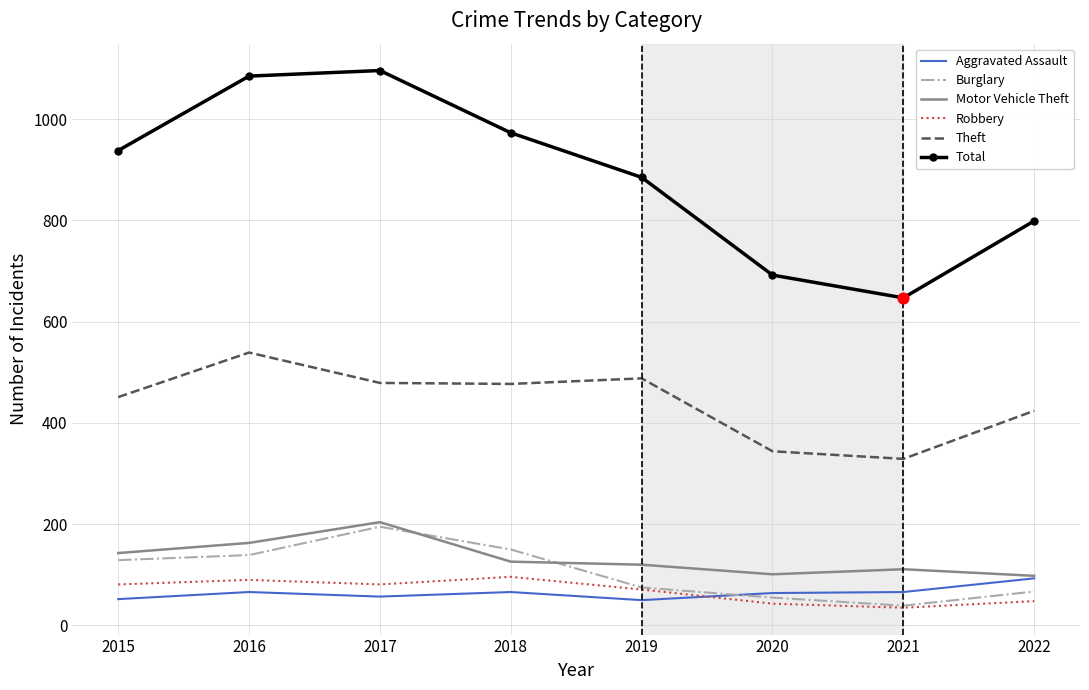

What is the total value across all series at 2016?

2082